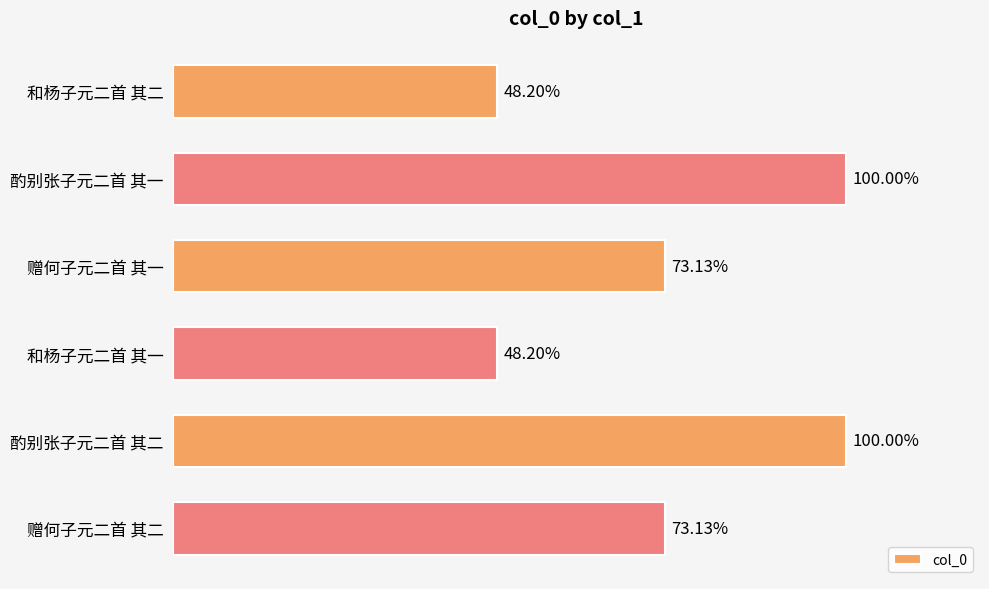

What is the average value?

669414